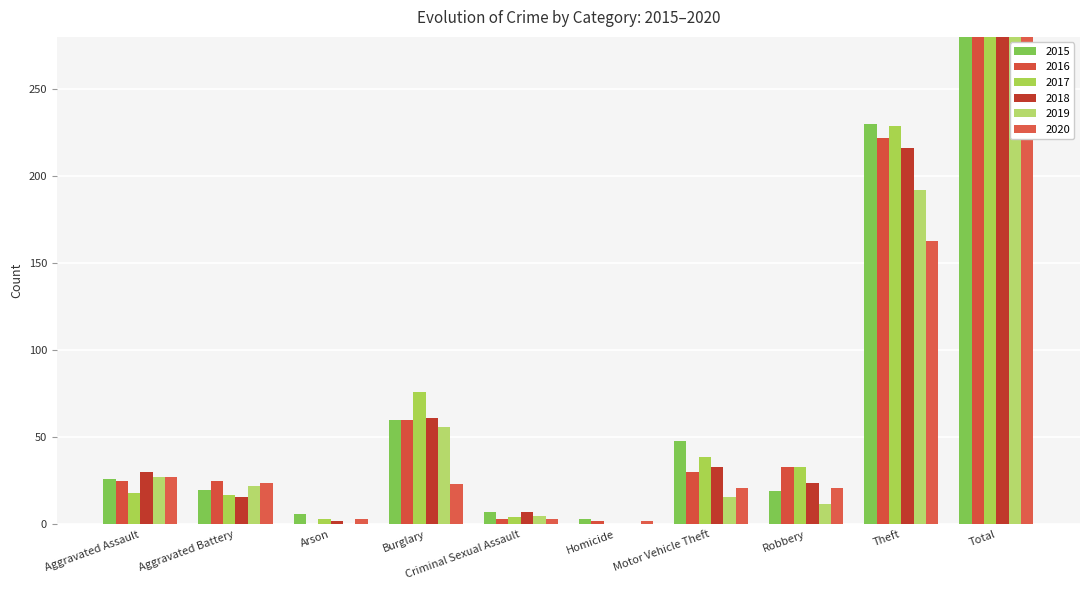

Which label corresponds to the largest value in the chart?

Total